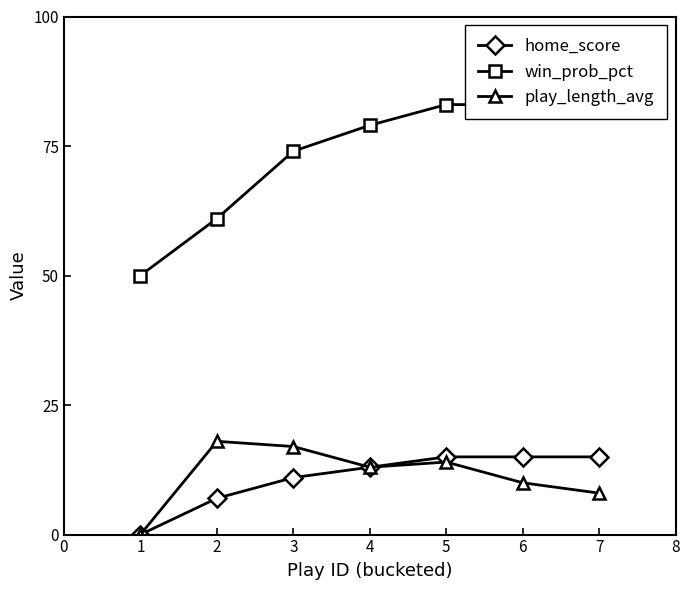

What is the highest value of the play_length_avg series?

18